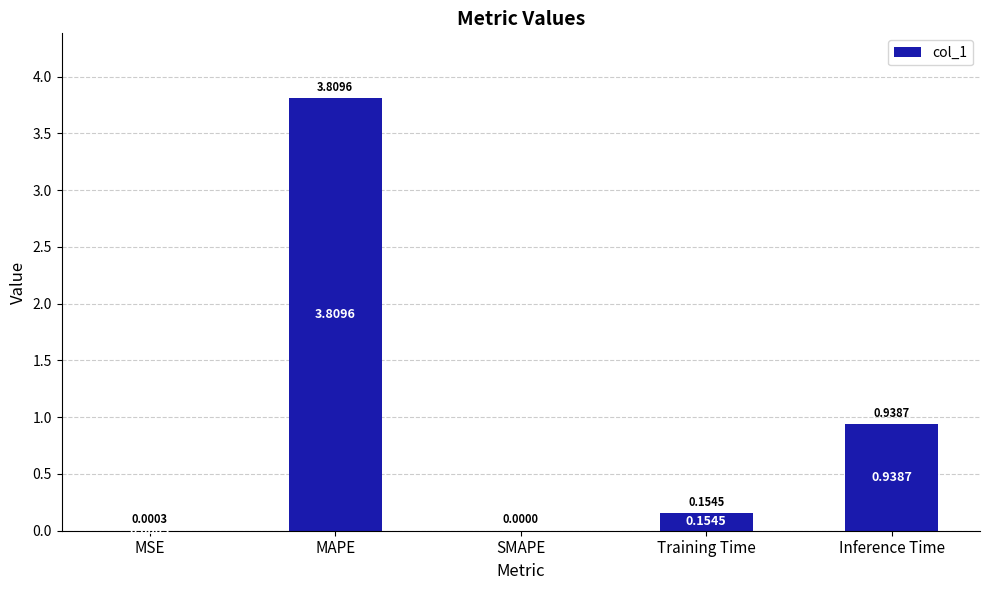

How many positive values are there?

4